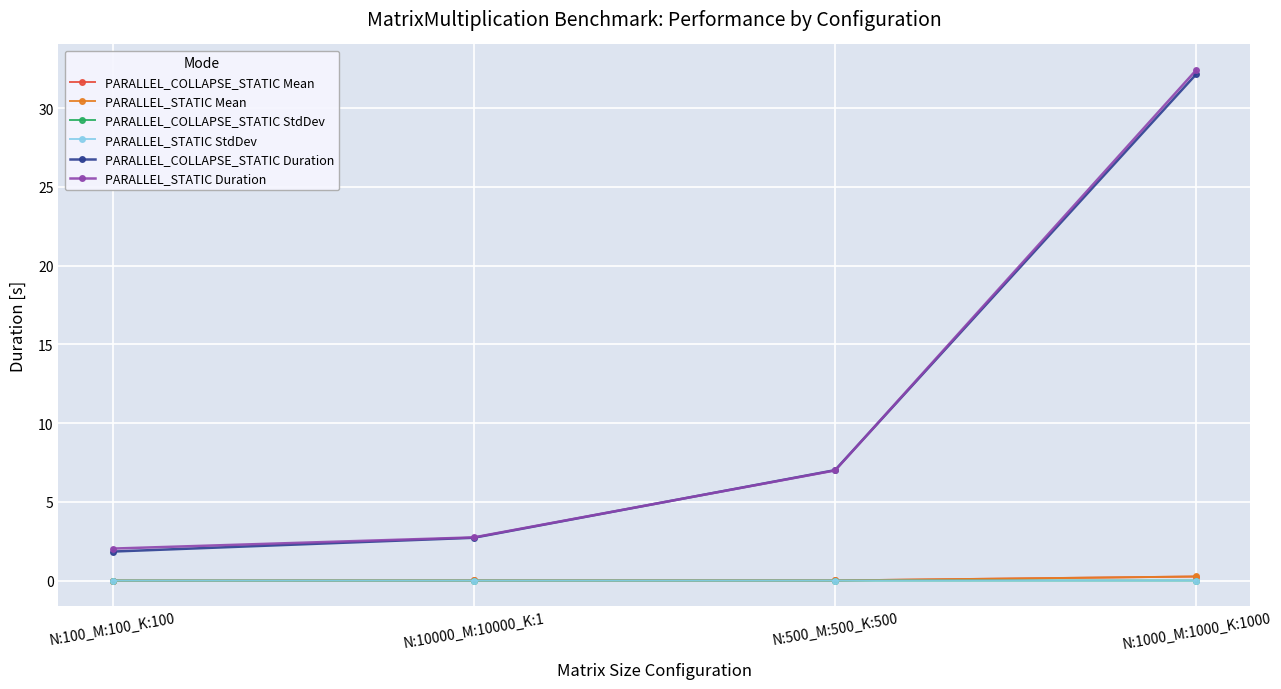

What is the label of the 2nd point from the right?

N:500_M:500_K:500